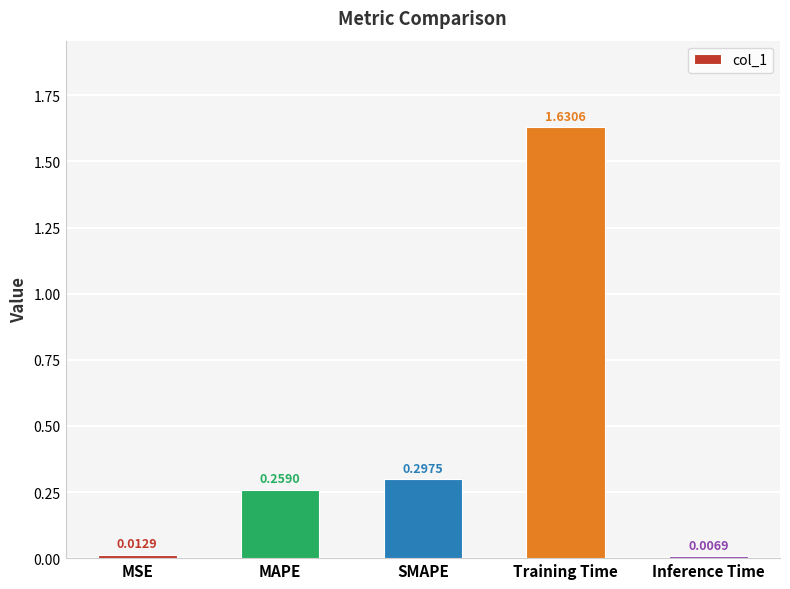

At which category does the chart reach its peak across all series?

Training Time